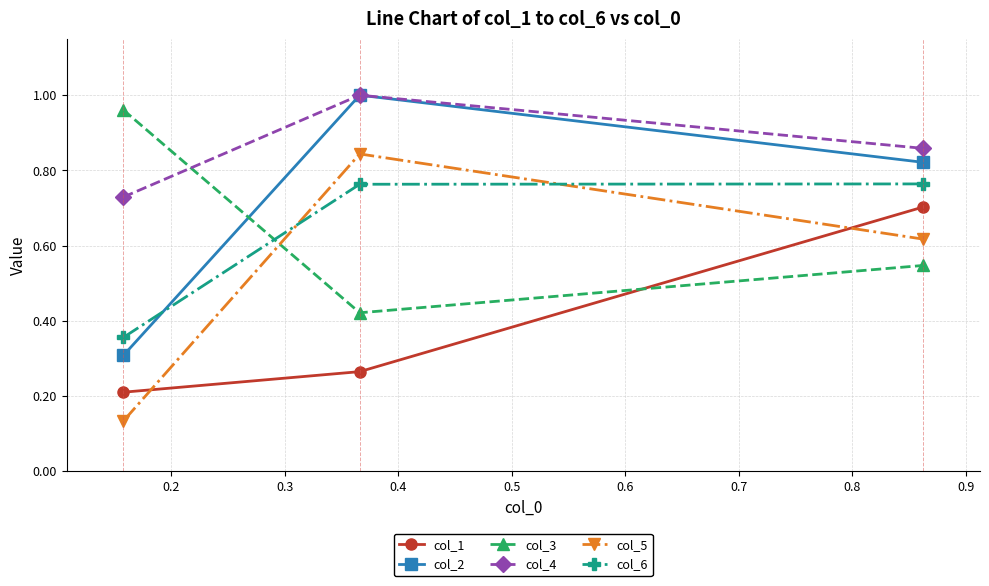

Is this an area chart (filled region under the line)?

No